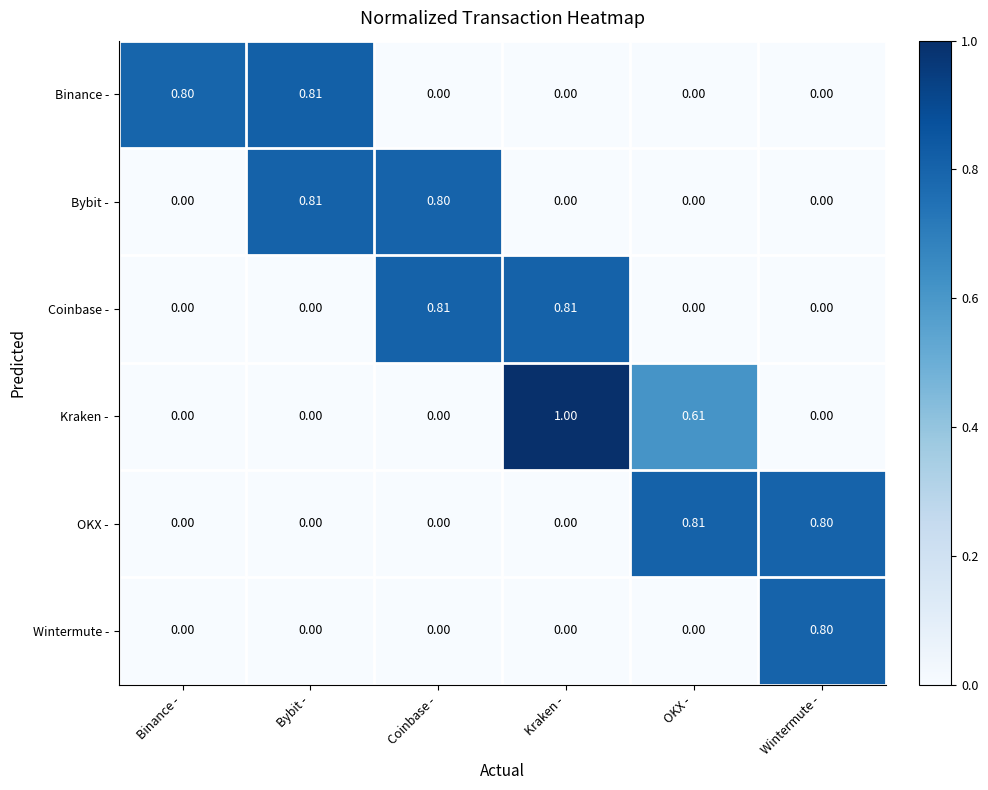

Is the value of Binance - at Binance - greater than the value of Bybit - at Binance -?

Yes